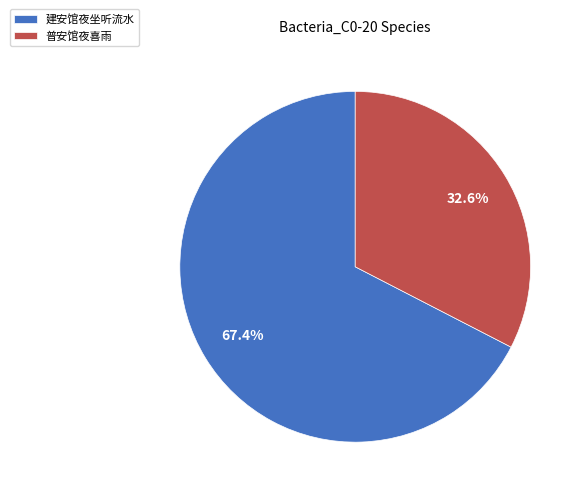

Which has a higher value, 普安馆夜喜雨 or 建安馆夜坐听流水?

建安馆夜坐听流水